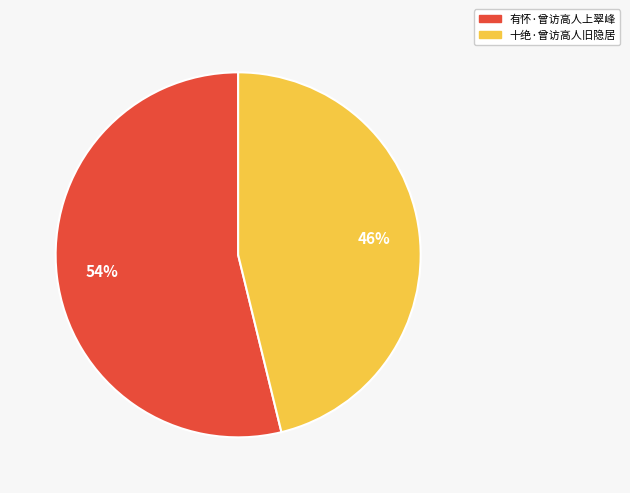

What percentage is the 十绝·曾访高人旧隐居 slice, to the nearest percent?

46%